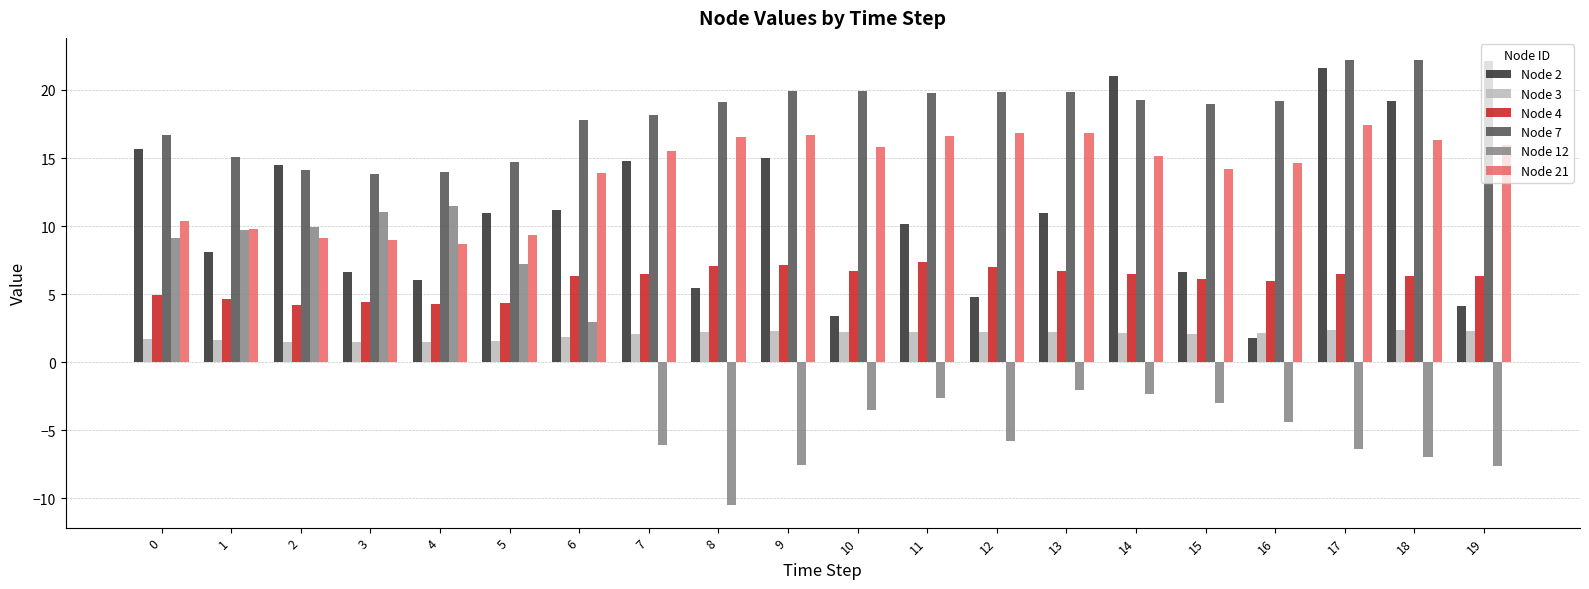

What is the difference between the highest and lowest values at 9?

27.4